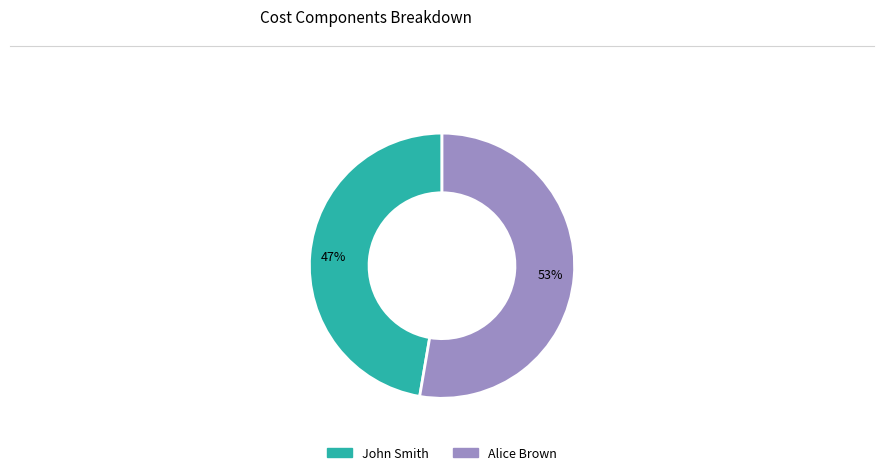

Does John Smith represent more than half of the total?

No